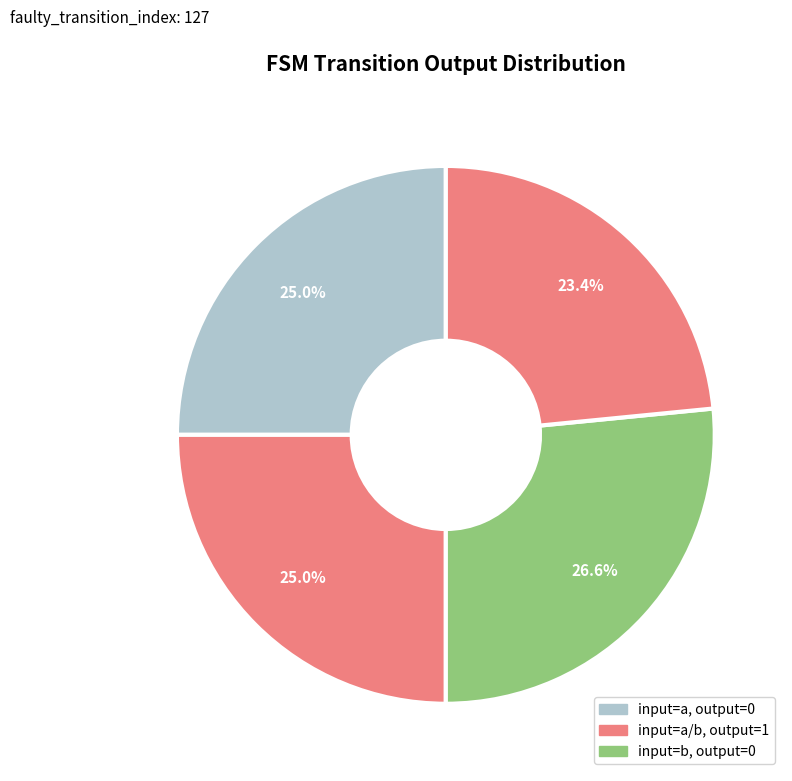

How many segments does this pie chart have?

4